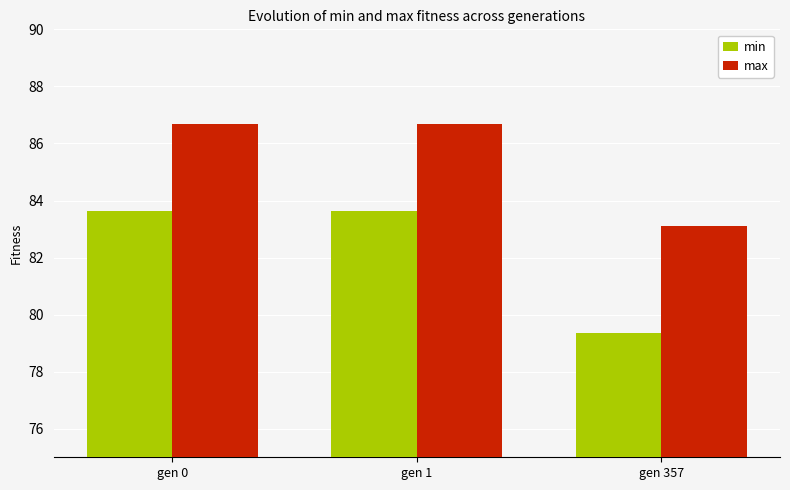

Count the number of data series in this chart.

2